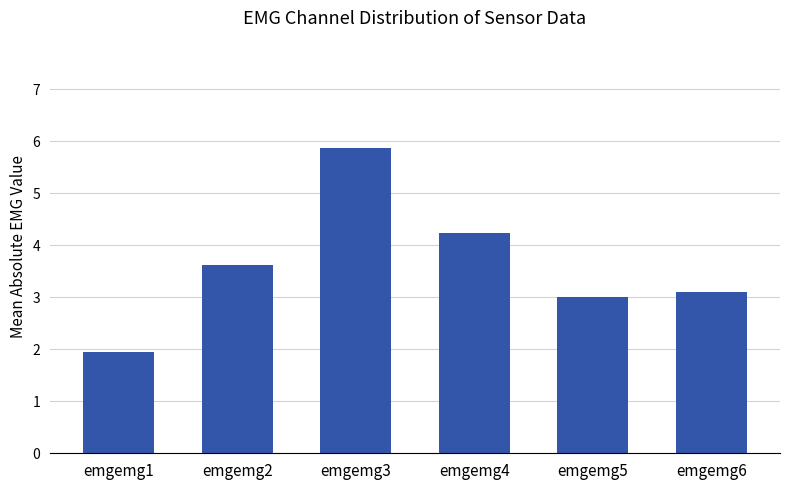

What is the ratio of the value at emgemg2 to the value at emgemg4?

0.9